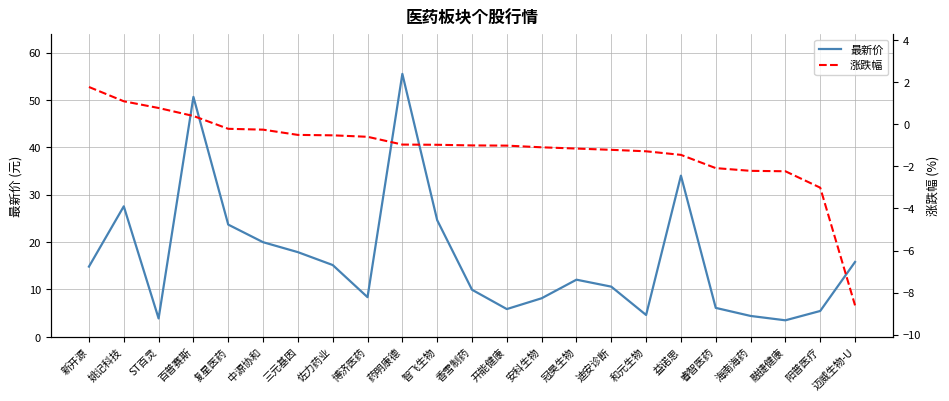

What is the difference between the 最新价 values at 冠昊生物 and 复星医药?

11.6